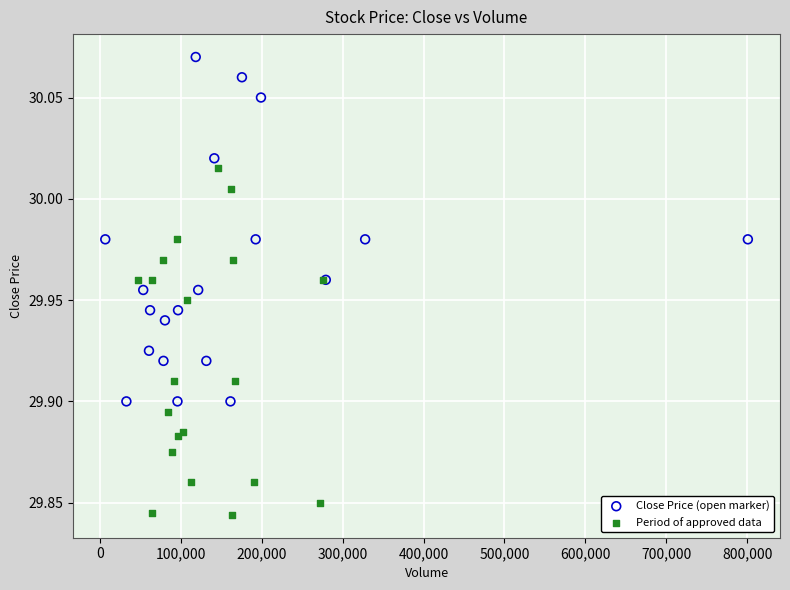

Which series contains the lowest Y value?

Period of approved data